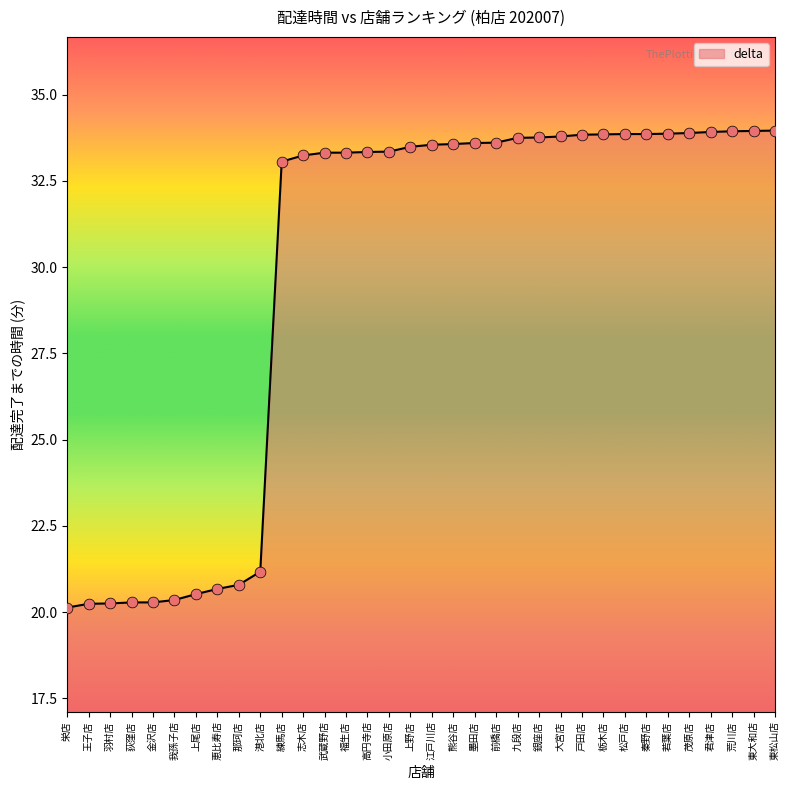

What is the change in value from 秦野店 to 東松山店?

+0.1